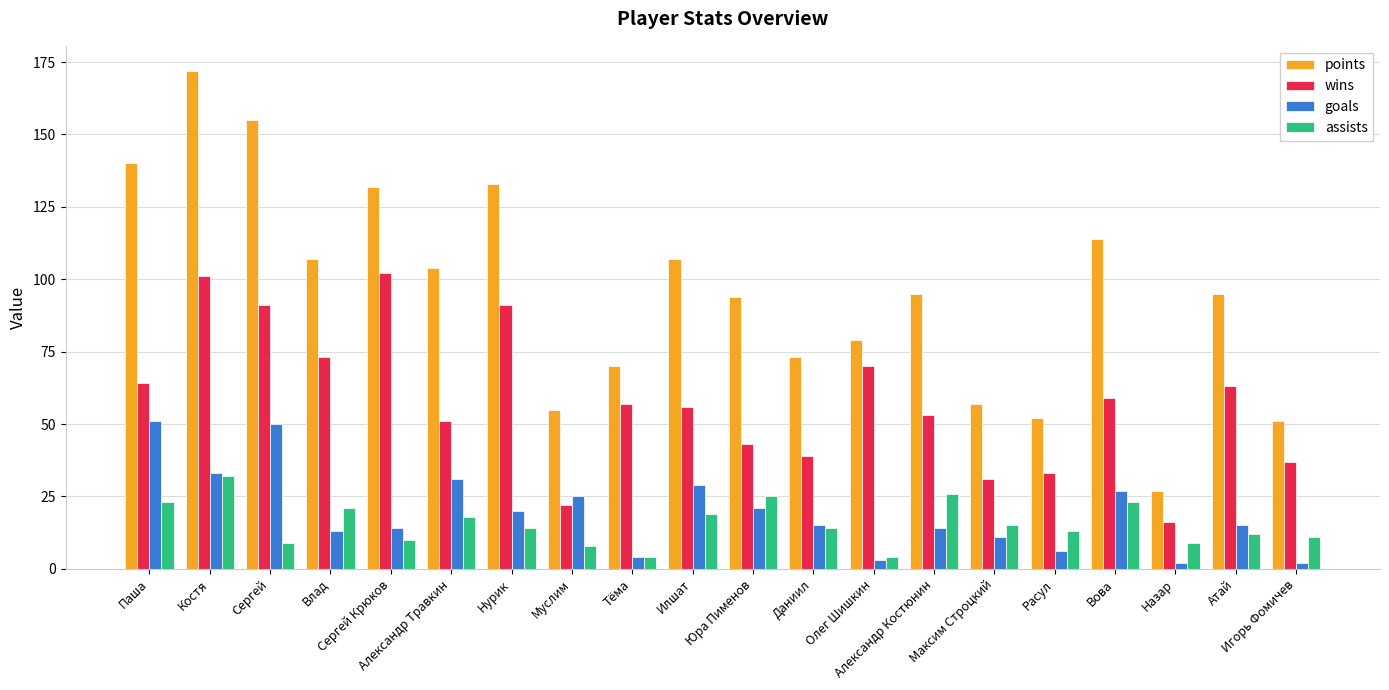

At which label does goals first exceed 15?

Паша